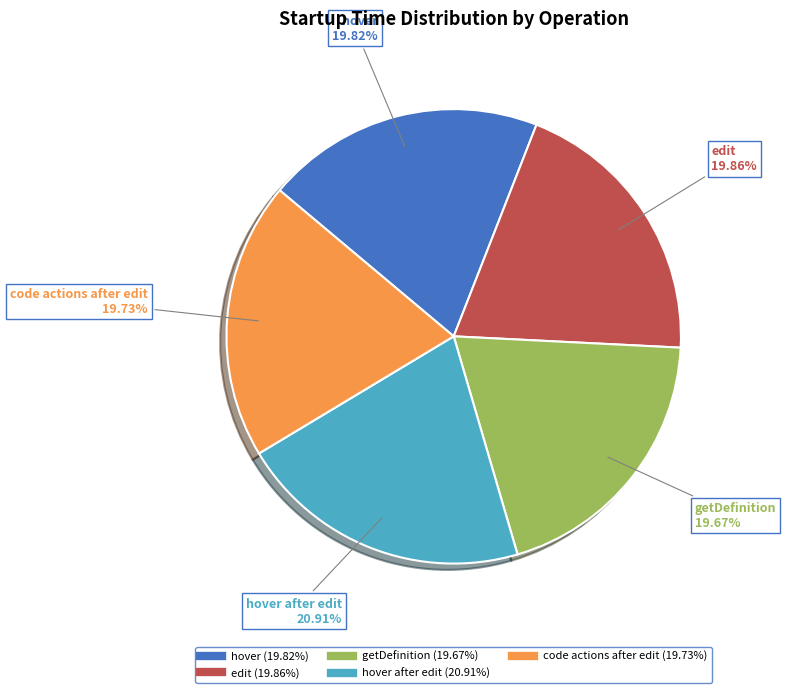

Is there any slice that represents more than half of the pie?

No